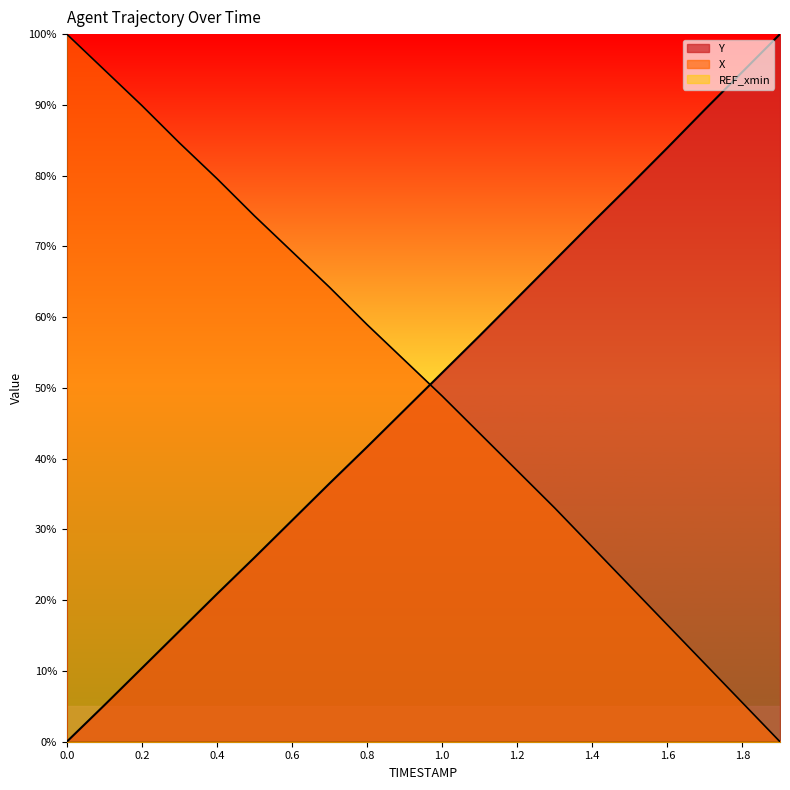

At 1.8, list the series in order from smallest to largest.

X, Y